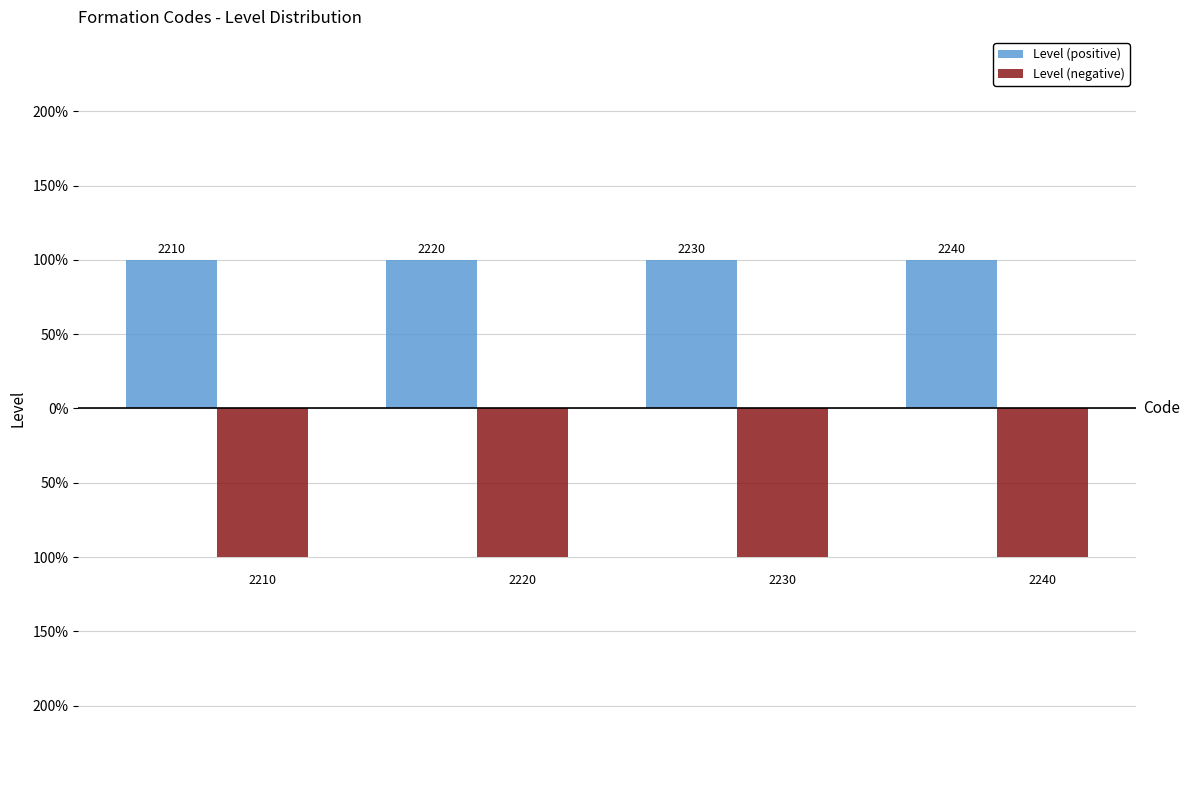

List the labels in order of Level (positive) value, largest first.

0, 1, 2, 3